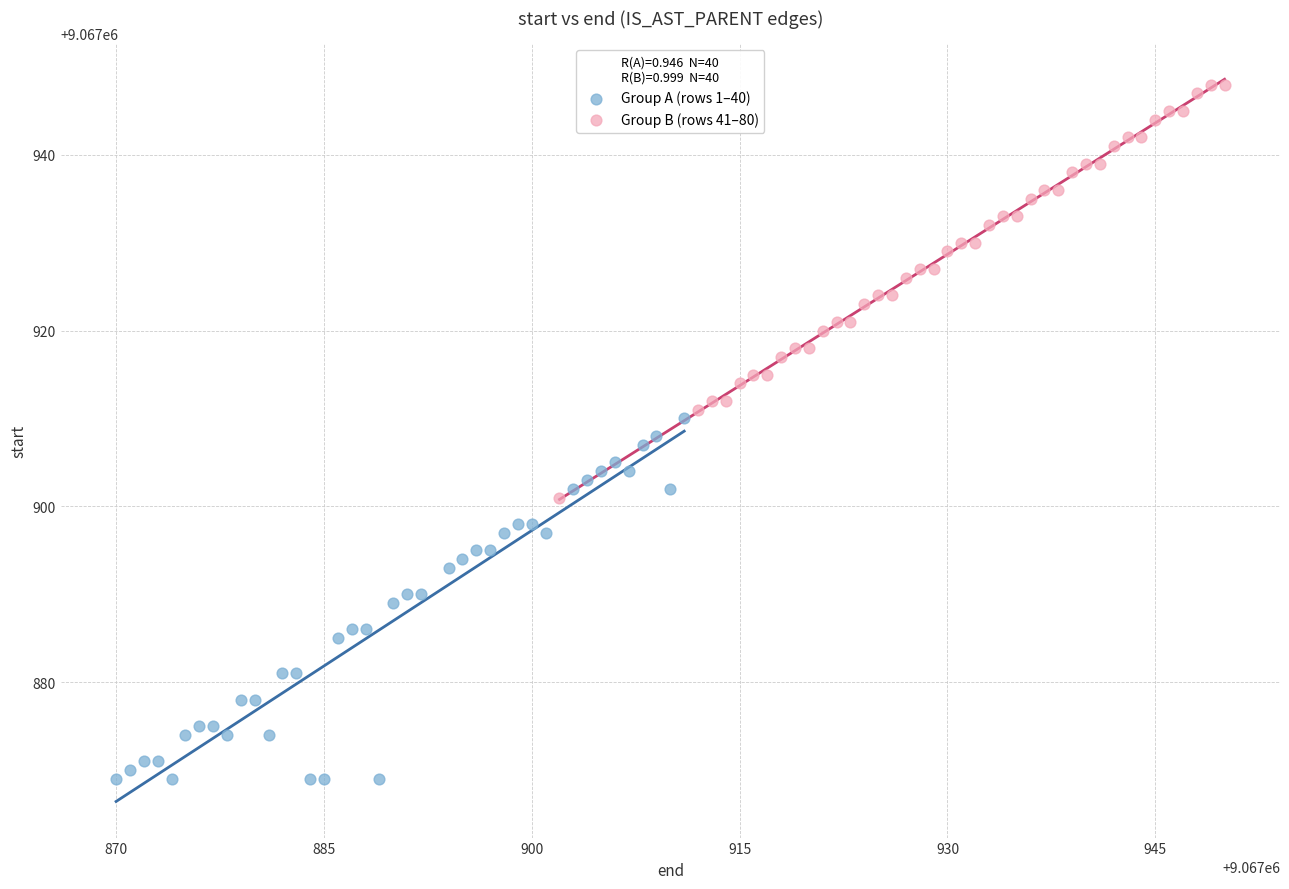

Which series reaches the maximum Y coordinate?

Group B (rows 41–80)